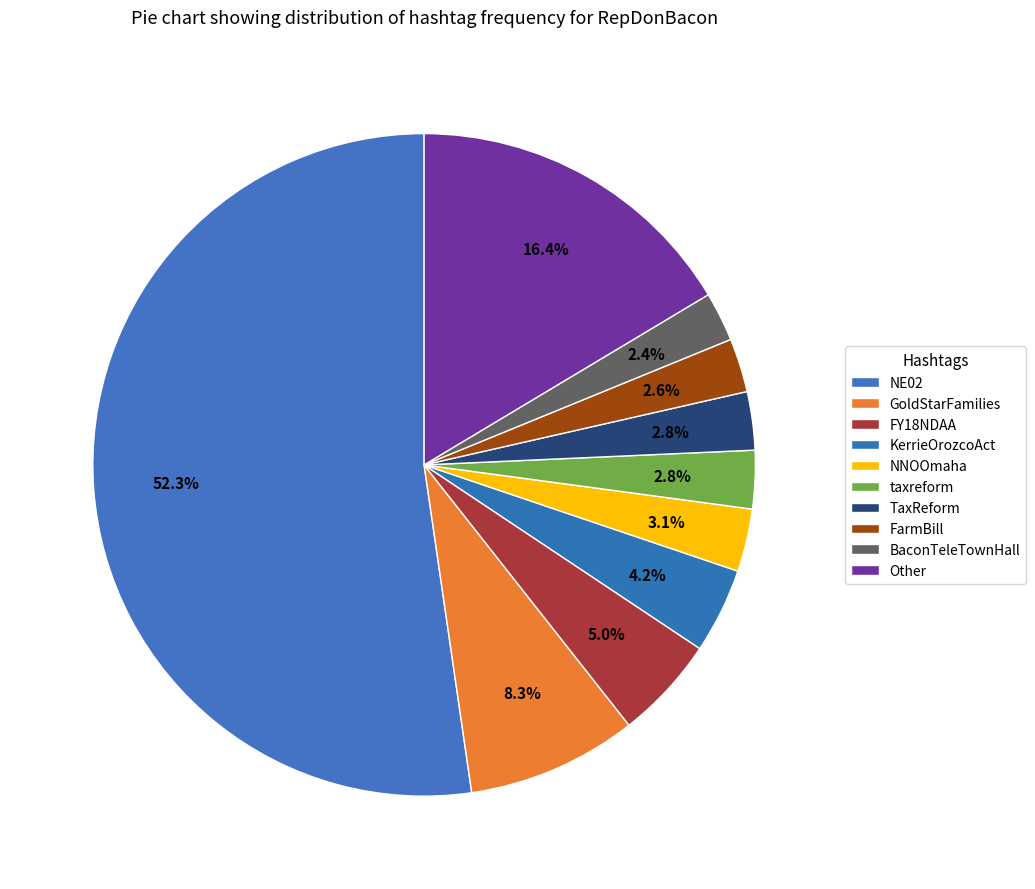

How many slices are in this pie chart?

10